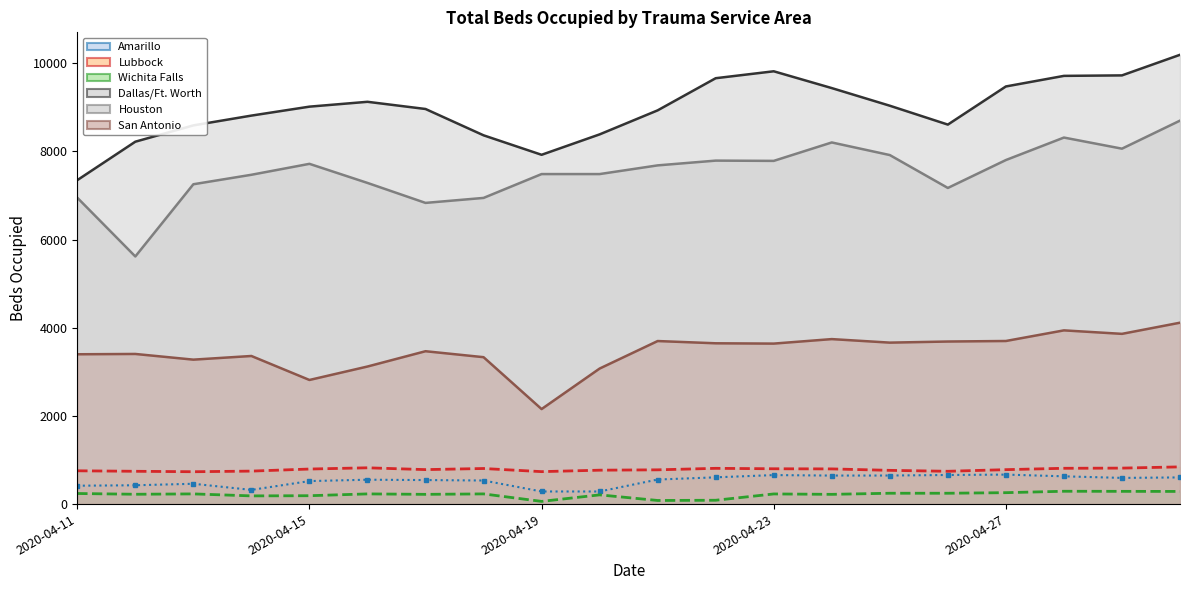

Reading left to right, what are all the values shown in this chart?

Amarillo: 417	427	461	322	522	553	545	535	286	286	557	607	658	647	648	660	669	630	594	605
Lubbock: 755	744	734	748	795	823	782	807	736	769	777	811	801	798	765	744	781	812	816	844
Wichita Falls: 240	223	231	186	190	231	221	231	61	209	82	87	230	221	246	246	259	291	289	287
Dallas/Ft. Worth: 7347	8219	8589	8811	9014	9124	8961	8364	7922	8385	8930	9659	9816	9435	9035	8607	9472	9712	9723	10190
Houston: 6949	5616	7254	7469	7717	7284	6831	6944	7485	7485	7682	7790	7784	8202	7916	7170	7803	8313	8061	8697
San Antonio: 3398	3405	3276	3359	2815	3120	3467	3332	2155	3074	3698	3647	3640	3742	3662	3687	3699	3940	3861	4114